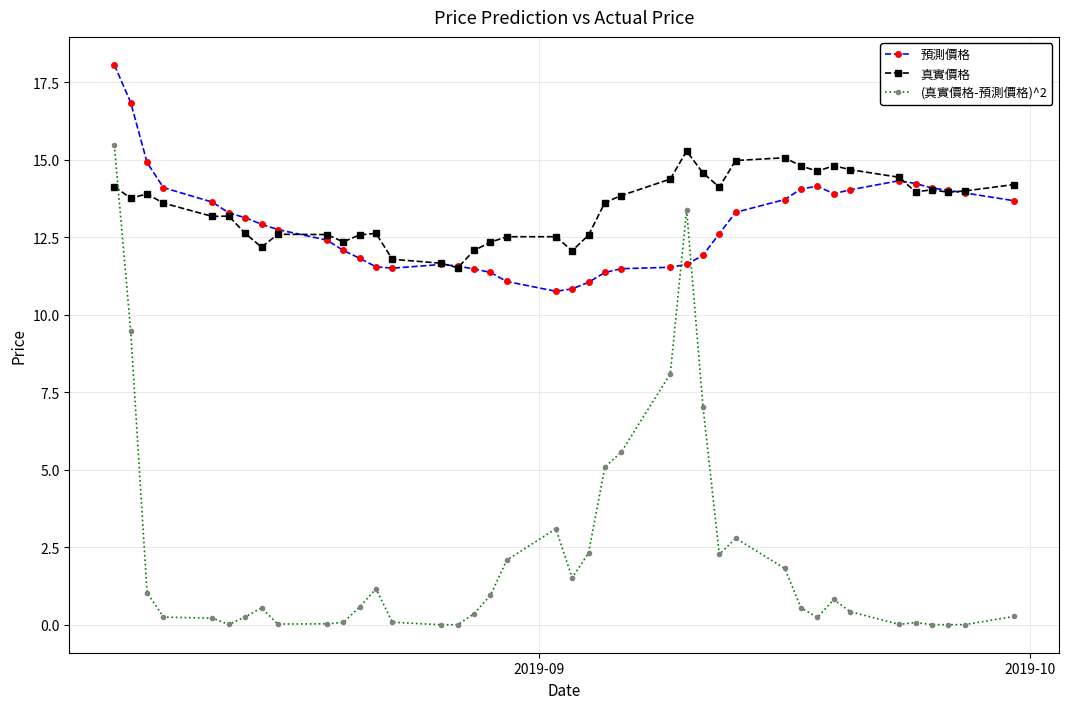

What is the highest value of the 預測價格 series?

18.1